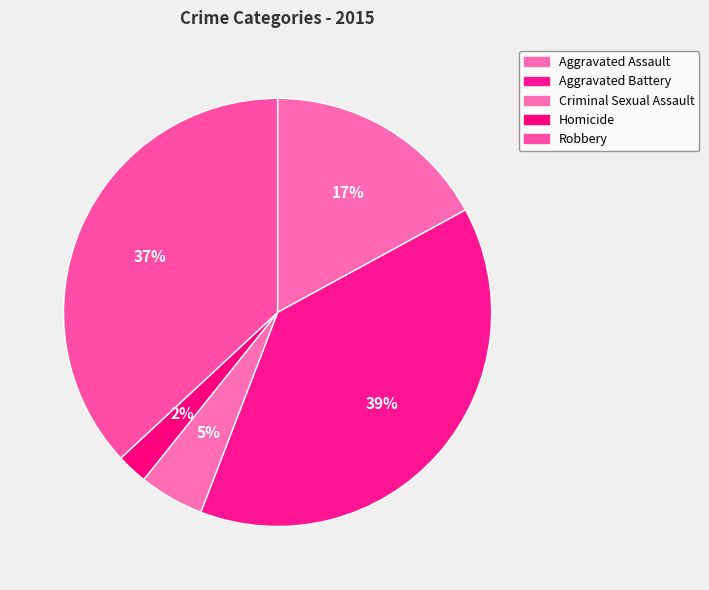

Which category has the smallest portion of the pie?

Homicide